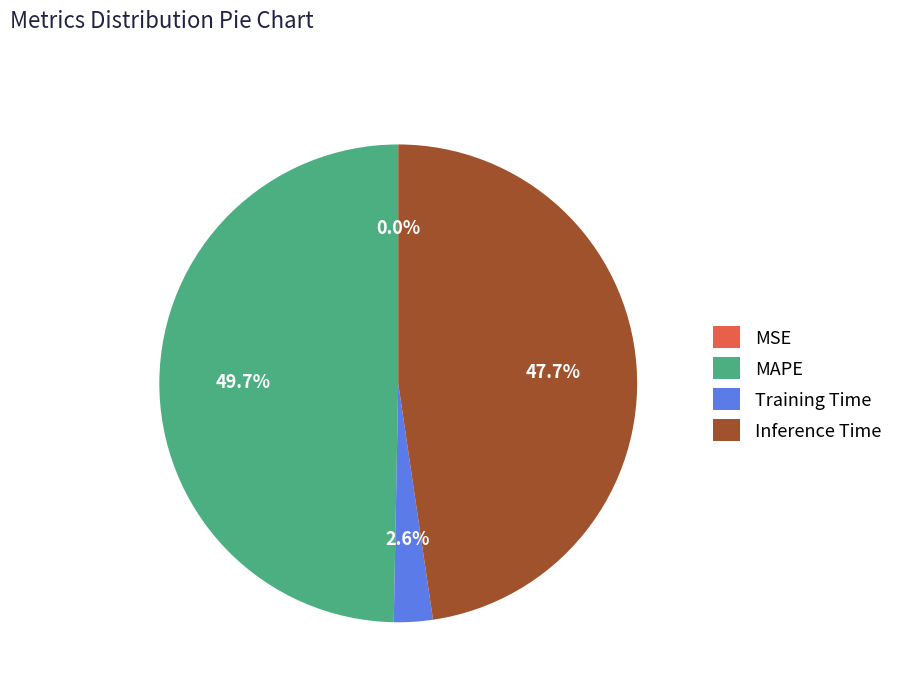

Which slice is the largest?

MAPE